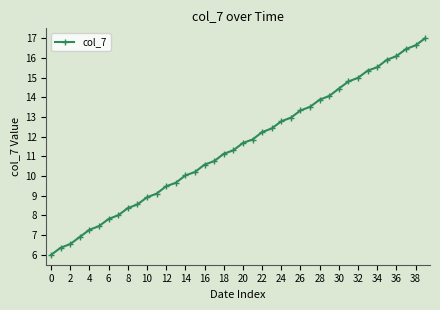

What is the maximum value shown in the chart?

17.0